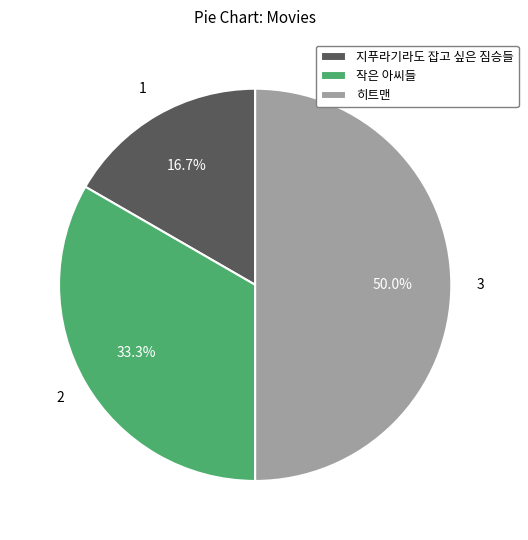

Is 작은 아씨들 the majority of the pie?

No